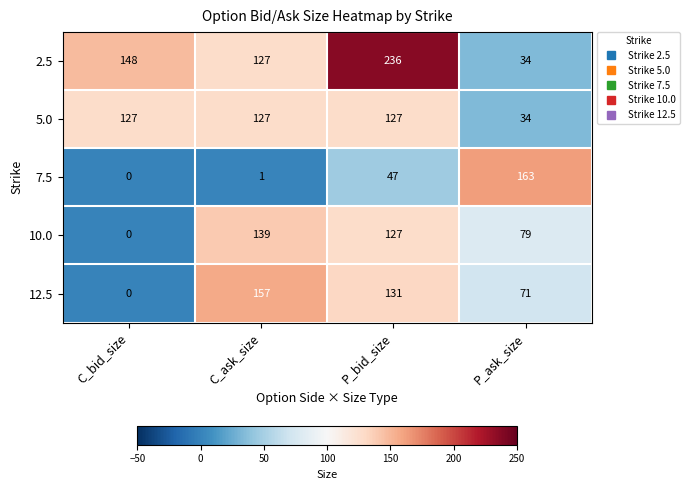

The 2.5 series shows 67 at C_ask_size. True or false?

False